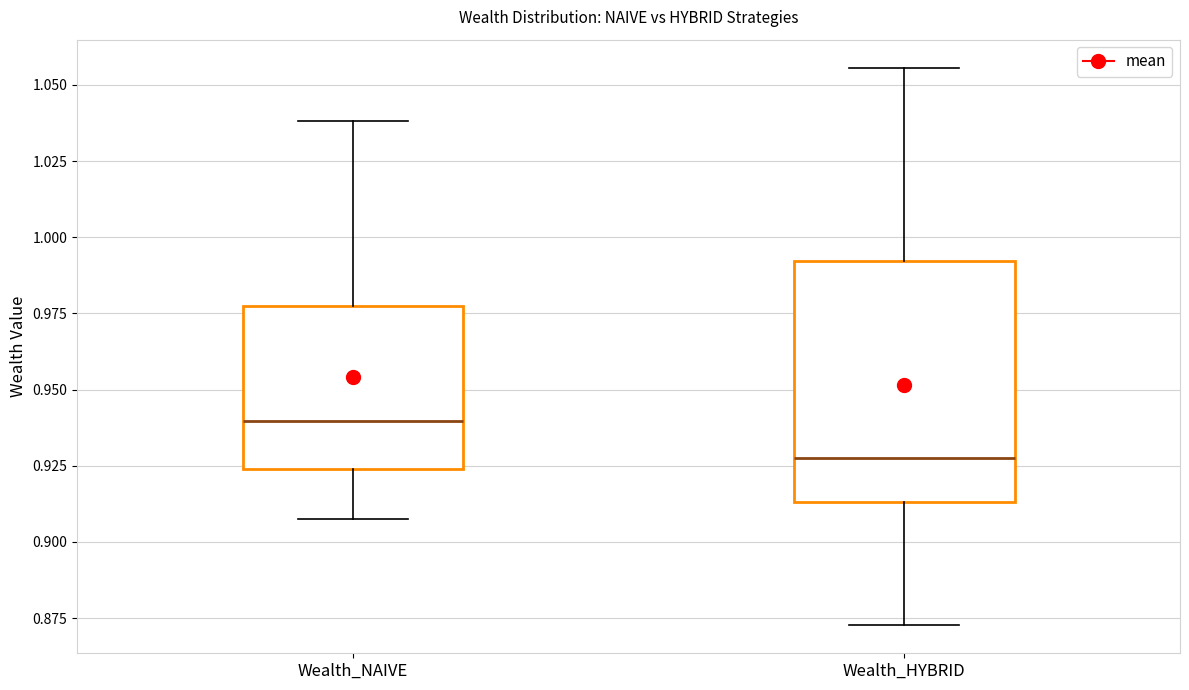

Comparing the boxes themselves (not the whiskers), which one is the tallest?

Wealth_HYBRID